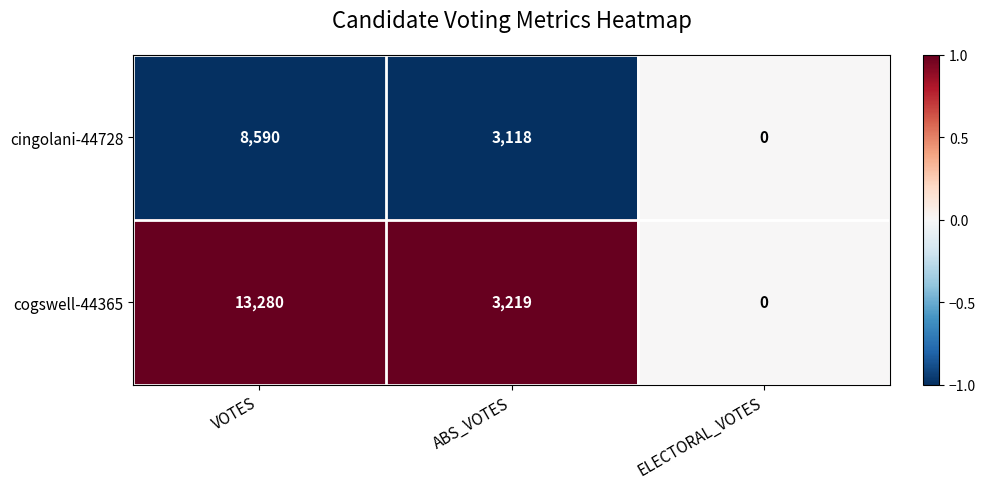

What is the smallest value displayed?

0